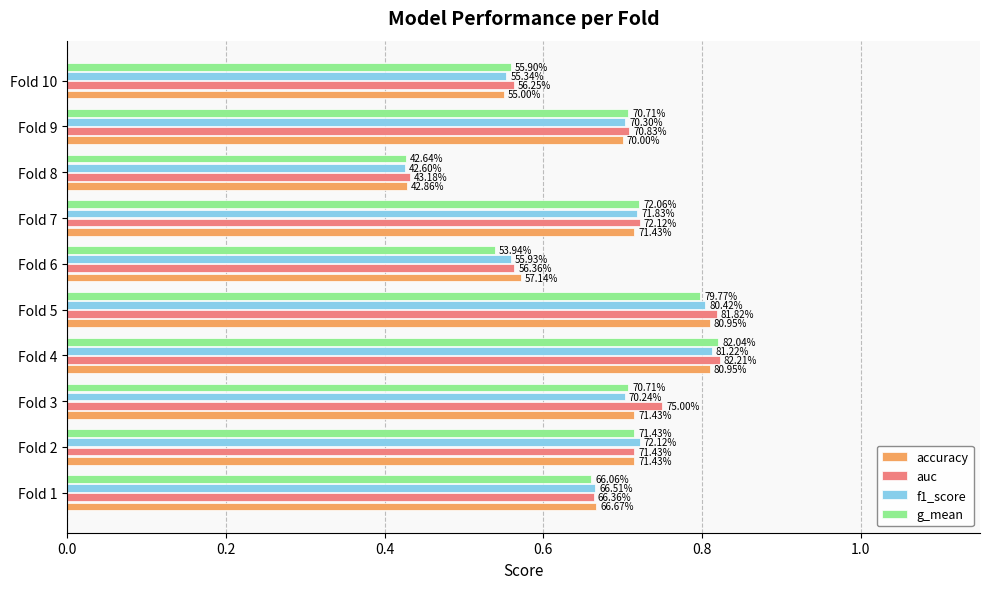

What are all the series names shown in the legend?

accuracy, auc, f1_score, g_mean